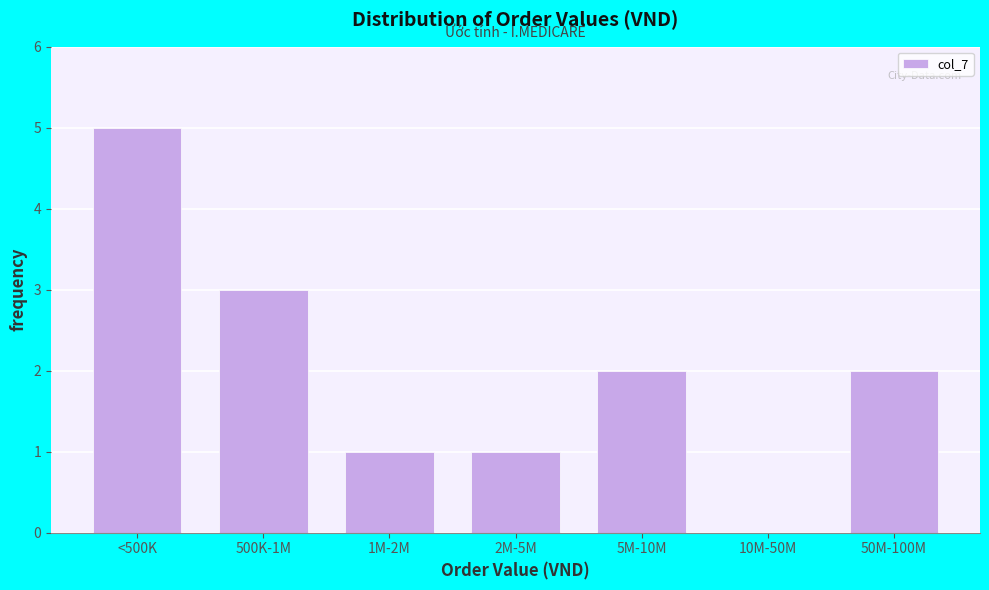

Reading right to left, list all the values displayed in this chart.

50M-100M=2	10M-50M=0	5M-10M=2	2M-5M=1	1M-2M=1	500K-1M=3	<500K=5